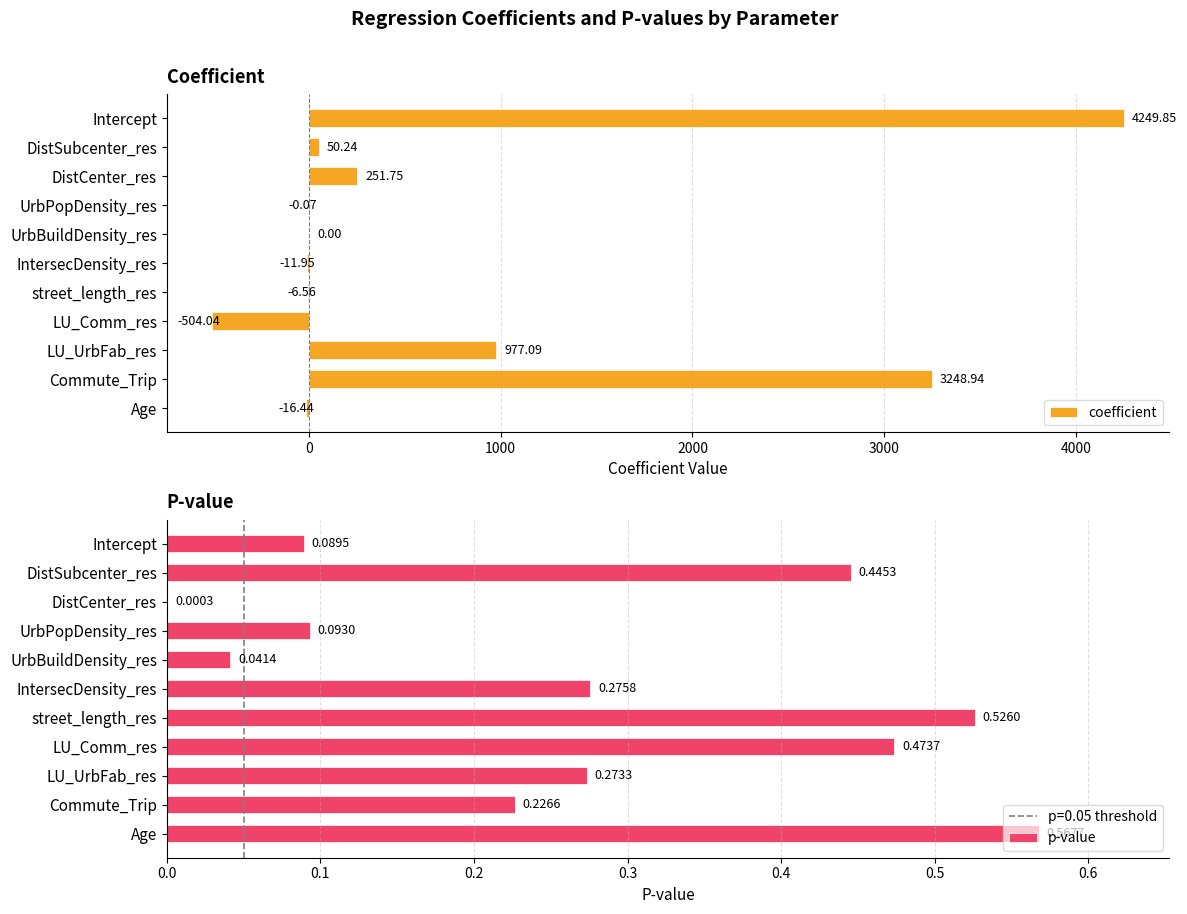

How many bars are there in each group?

2